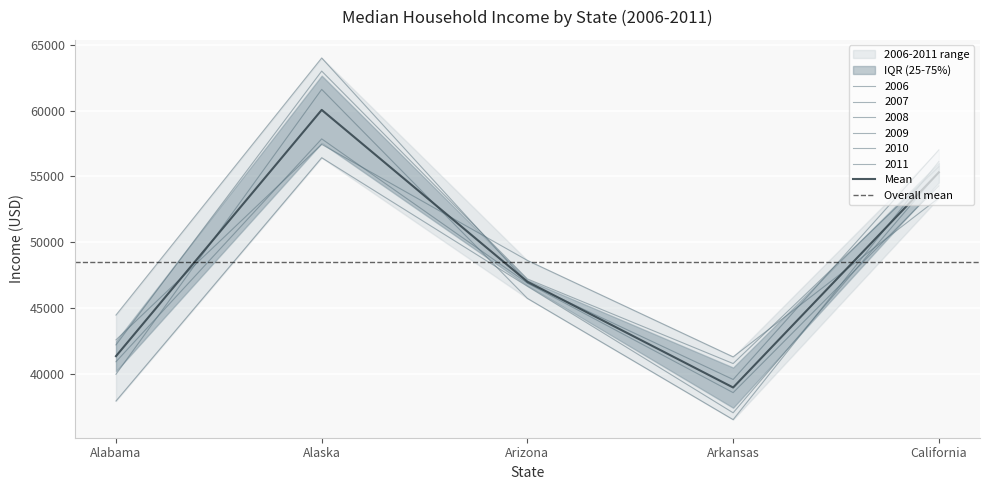

How many lines are shown in the chart?

6